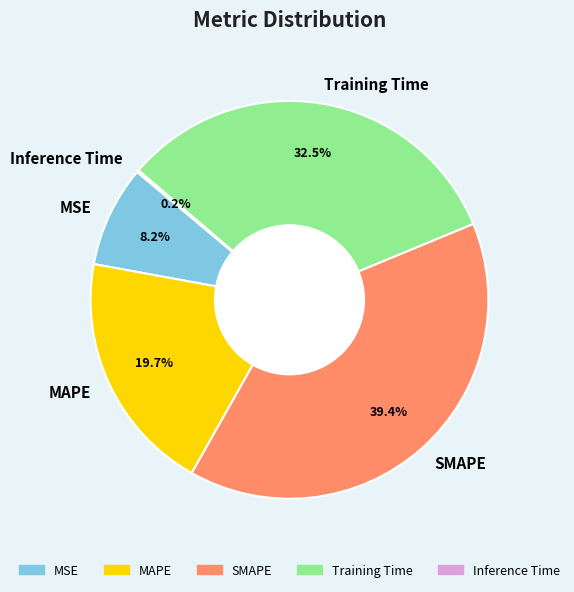

To the nearest percent, what is the difference between the largest and smallest slice percentages?

39%